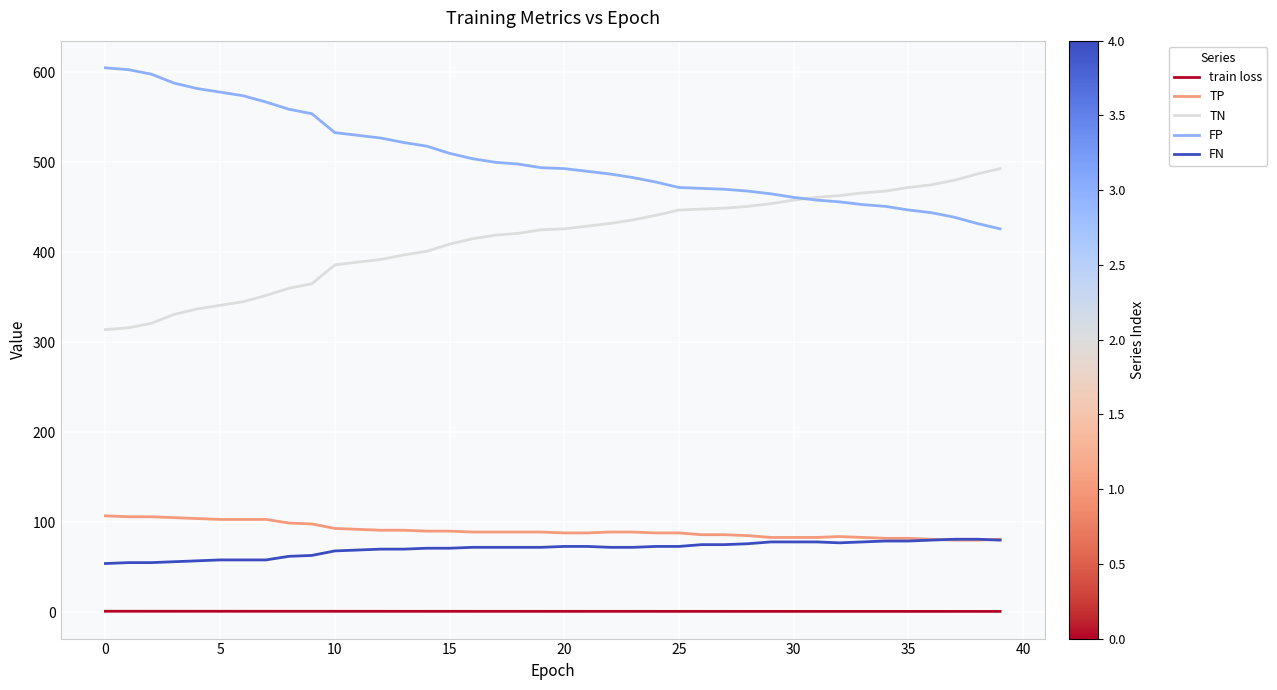

True or false: FP and FN cross at least once.

False